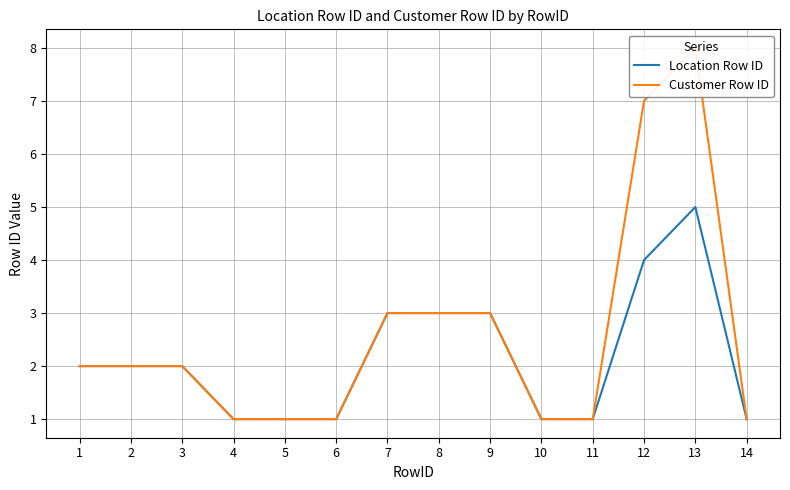

Where is the first local maximum for Location Row ID?

13